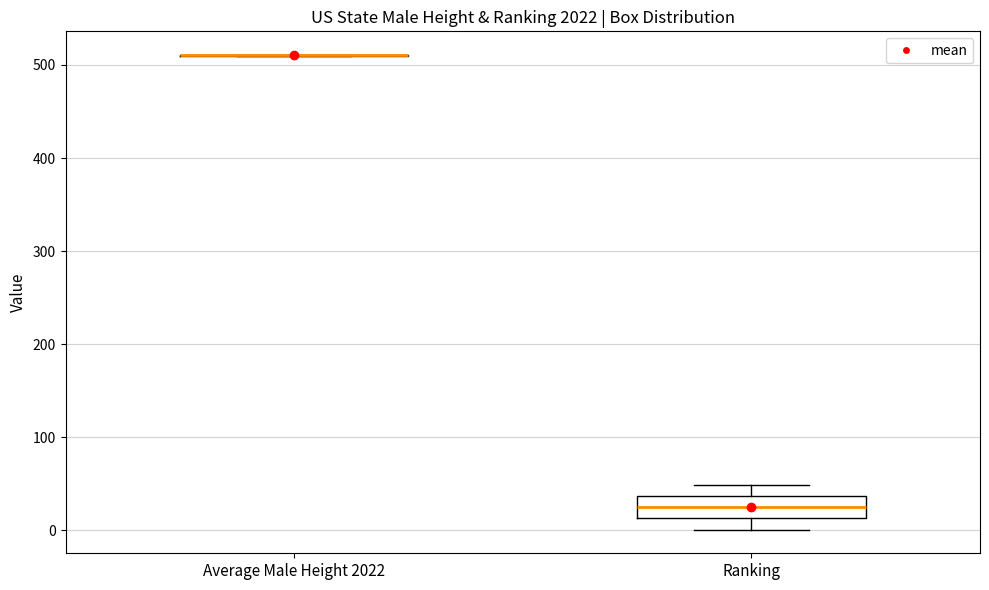

Reading left to right, transcribe this box plot: for each box, give where its median line is, the range the box spans, and where its two whiskers end, as read against the y-axis. The values are not printed on the chart, so give them approximately, as read against the axis.

Average Male Height 2022: box collapsed to a line at 510, whiskers 510 to 510
Ranking: median 30, box 10 to 40, whiskers 0 to 50